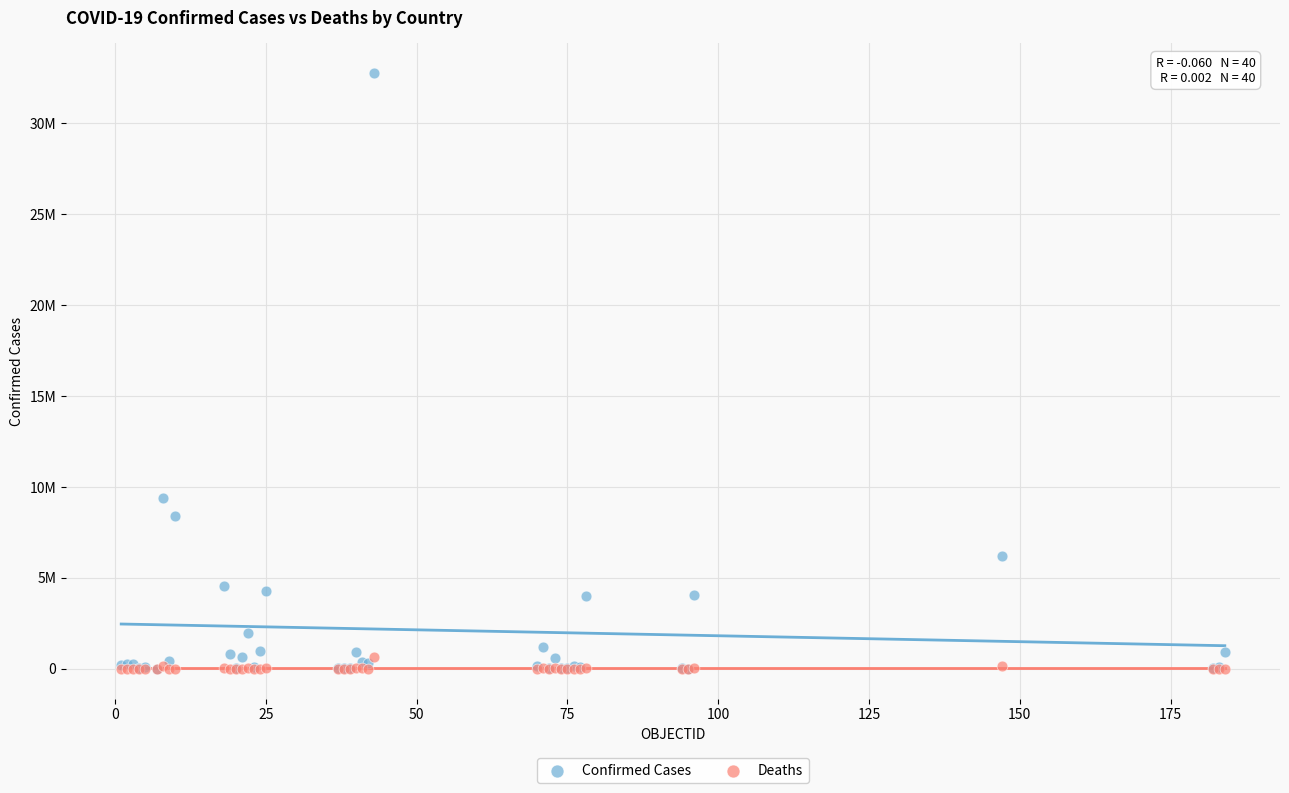

What are all the series names shown in the legend?

Confirmed Cases, Deaths